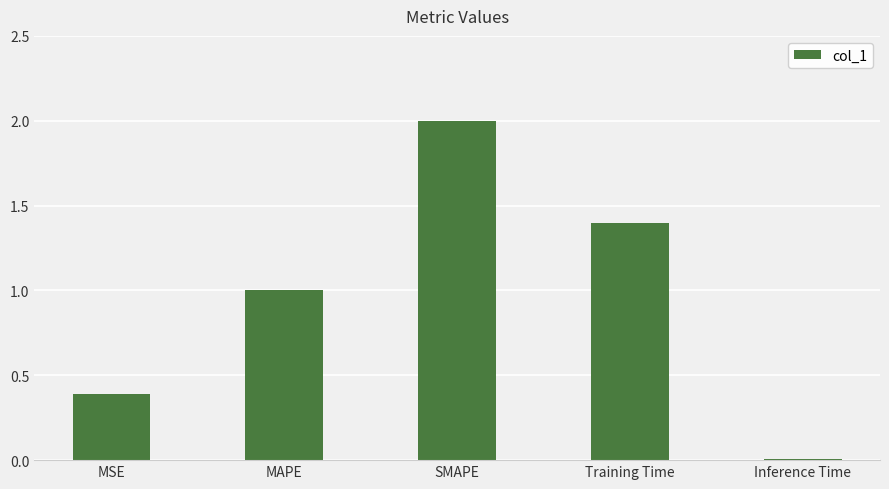

What is the change in value from SMAPE to Inference Time?

-2.0